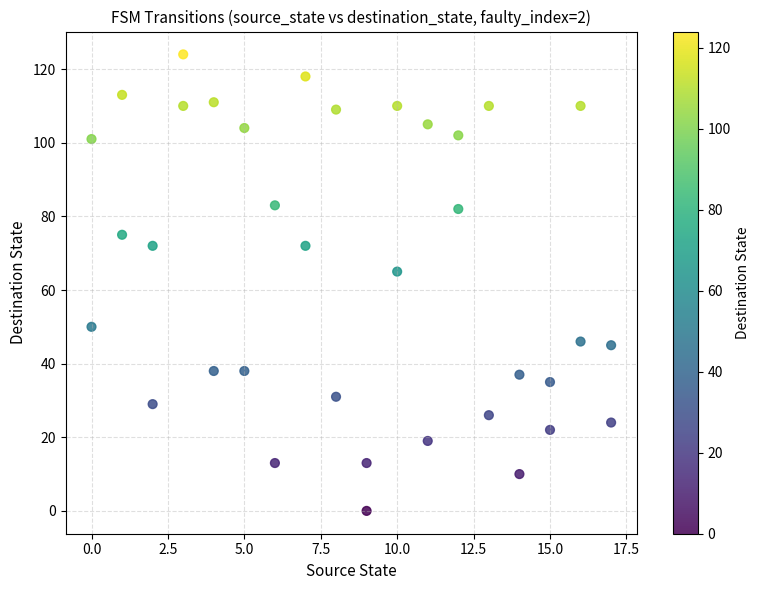

What Y value in the scatter plot is closest to 62?

65